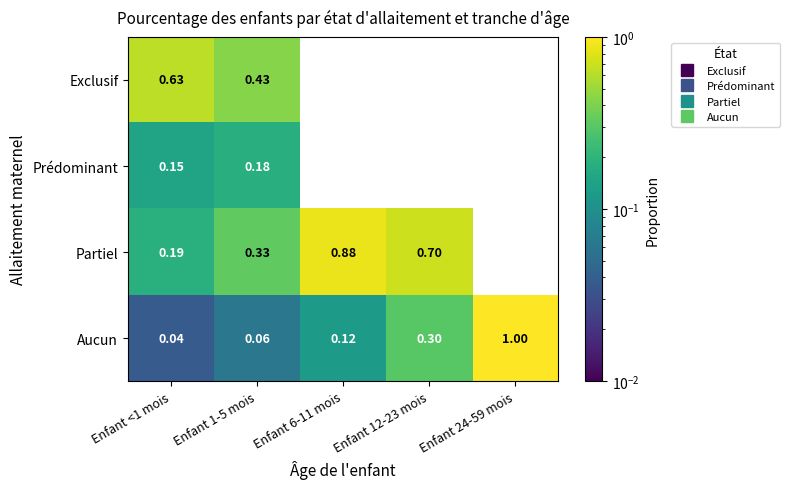

How many data points does each series have?

5